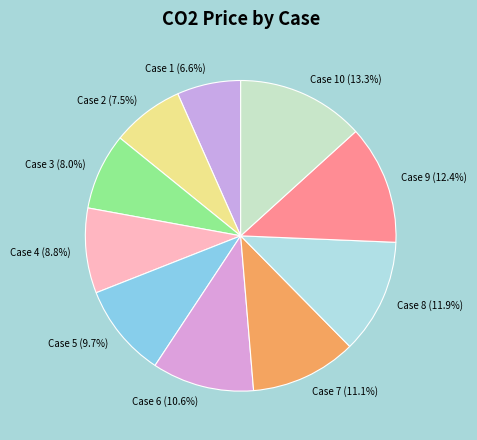

Count the number of slices in the pie.

10